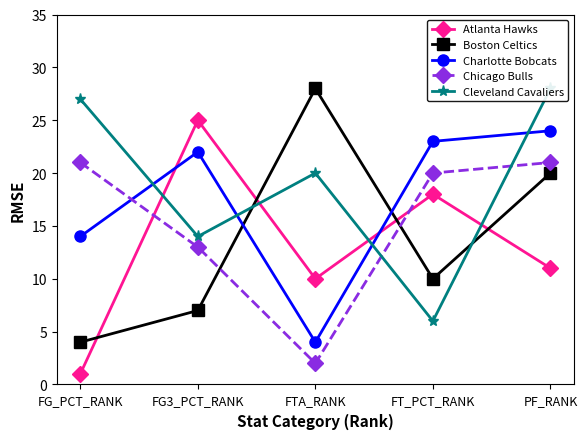

Reading right to left, what are all the values shown in this chart?

Atlanta Hawks: 11	18	10	25	1
Boston Celtics: 20	10	28	7	4
Charlotte Bobcats: 24	23	4	22	14
Chicago Bulls: 21	20	2	13	21
Cleveland Cavaliers: 28	6	20	14	27